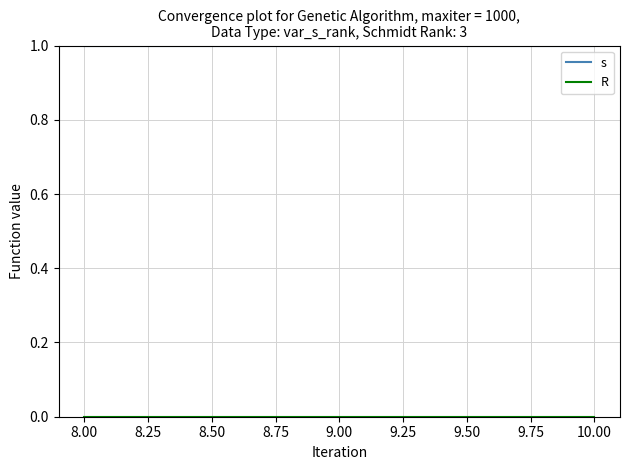

What is the sum of all s values?

3